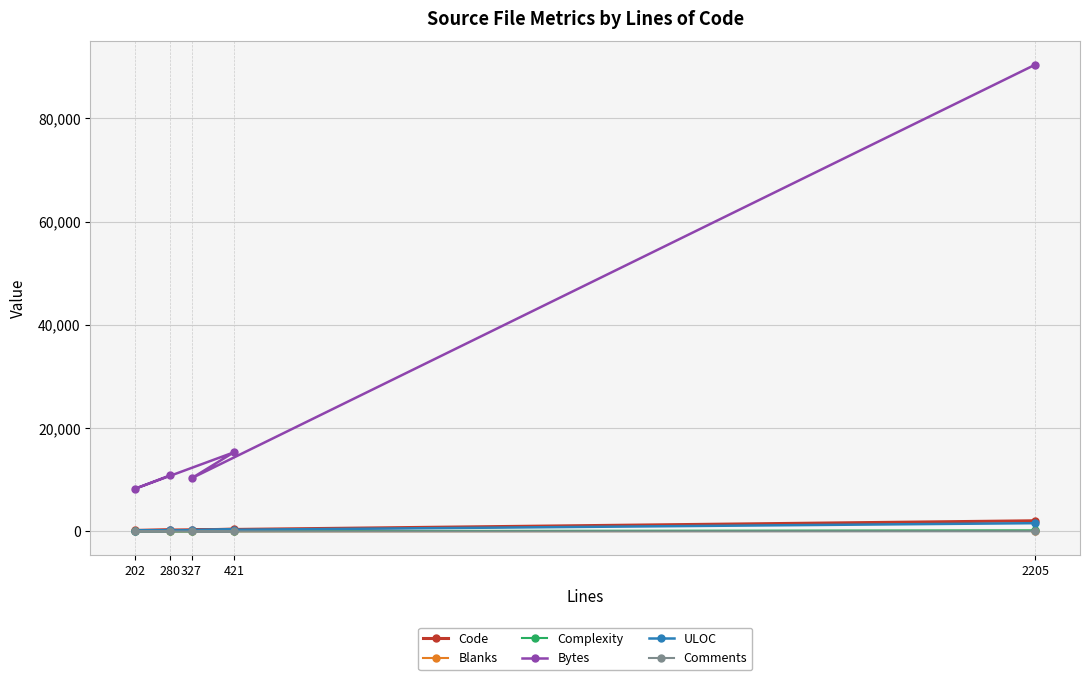

At which category is the sum across all series the highest?

2205